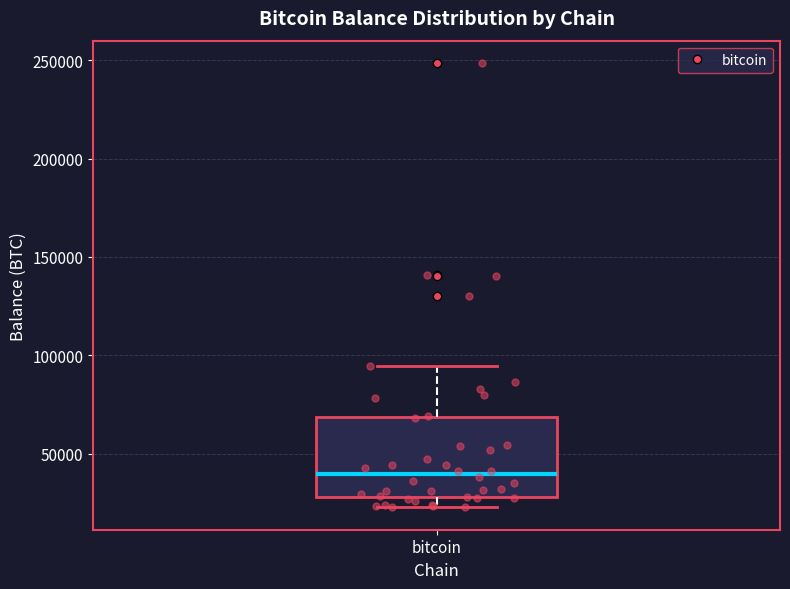

Where does the lower whisker of the box for bitcoin end on the y-axis? The values are not printed on the chart, so give them approximately, as read against the axis.

25000